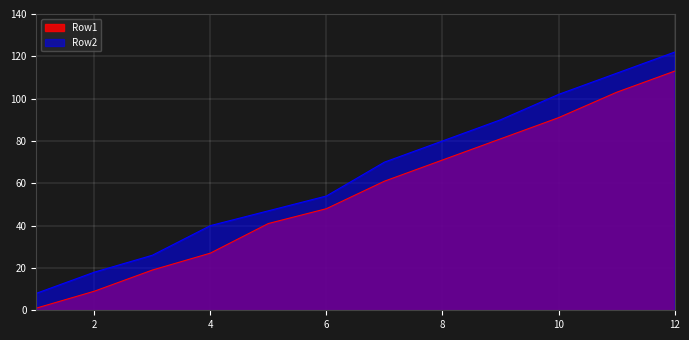

True or false: Row1 has a value of 1 at 1.

True